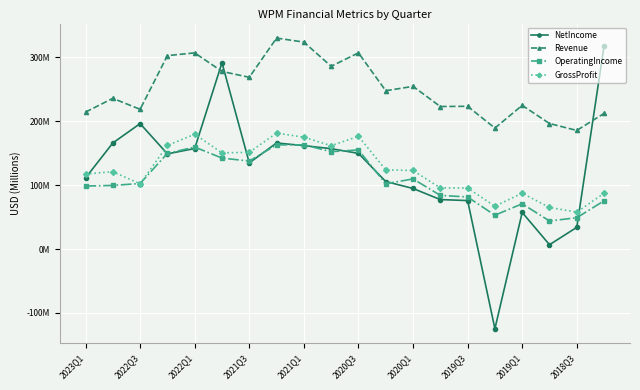

What are all the series names shown in the legend?

NetIncome, Revenue, OperatingIncome, GrossProfit